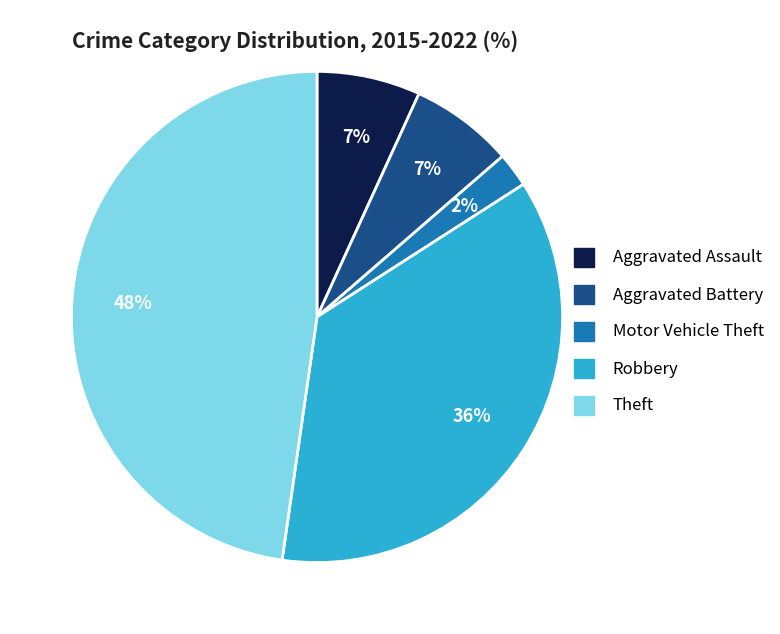

To the nearest percent, what is the combined percentage of Theft and Aggravated Battery?

55%